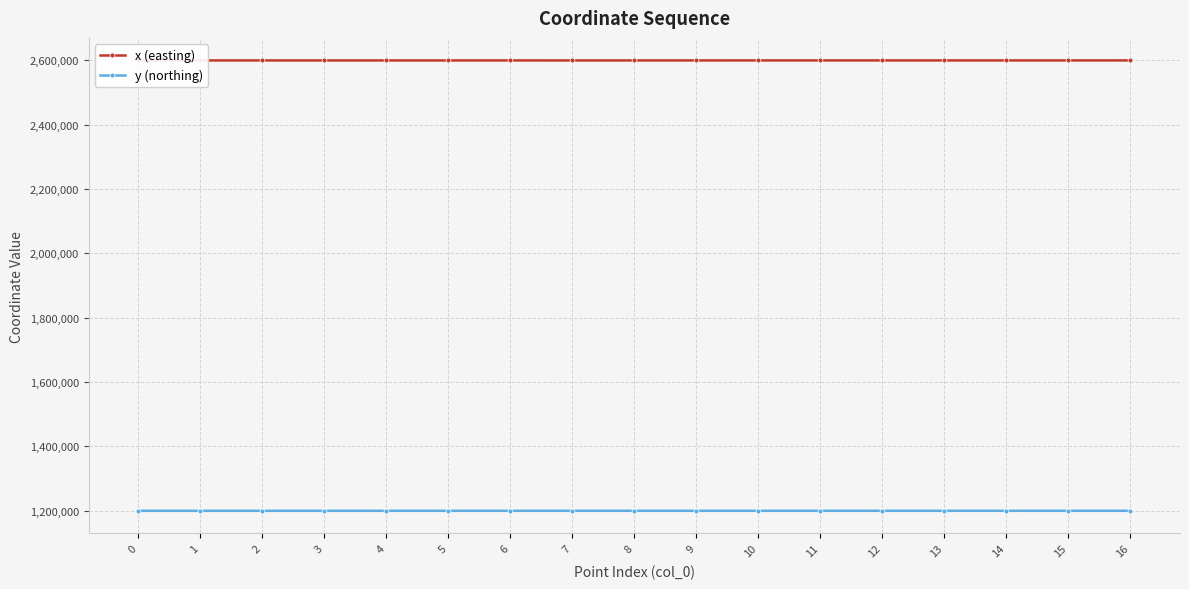

What is the maximum value for y (northing)?

1199521.1